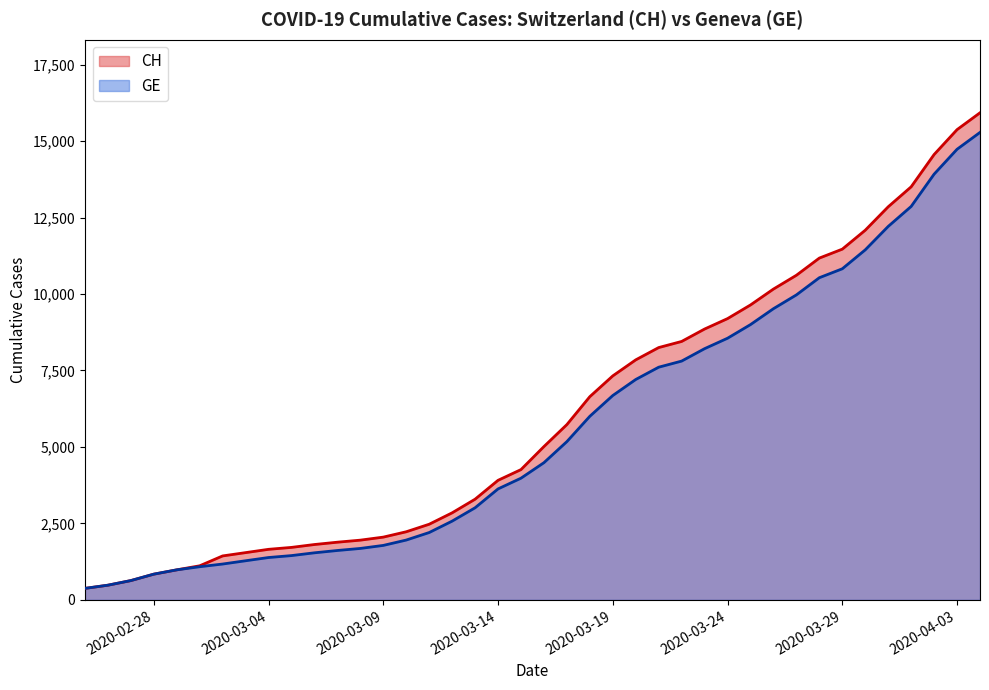

What is the minimum value for CH?

375